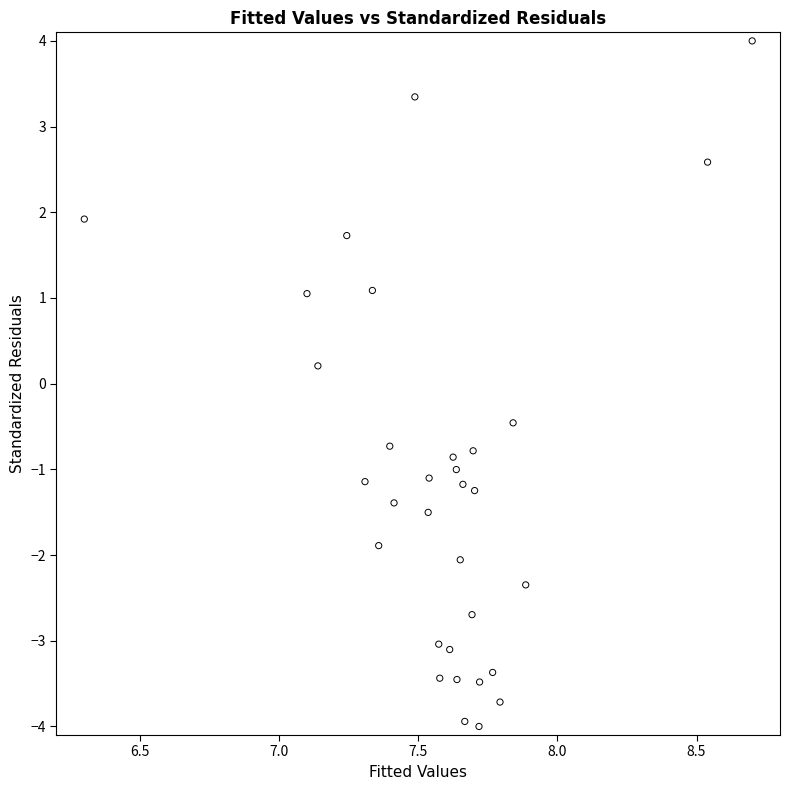

What is the range of Y values (max minus min)?

8.0